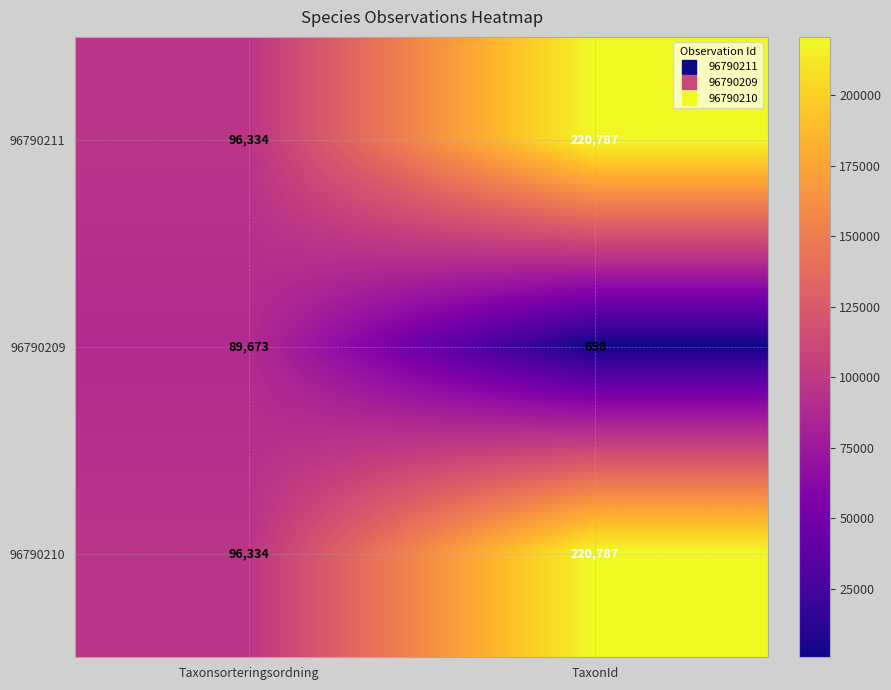

At which label is 96790210 closest to 158560?

Taxonsorteringsordning